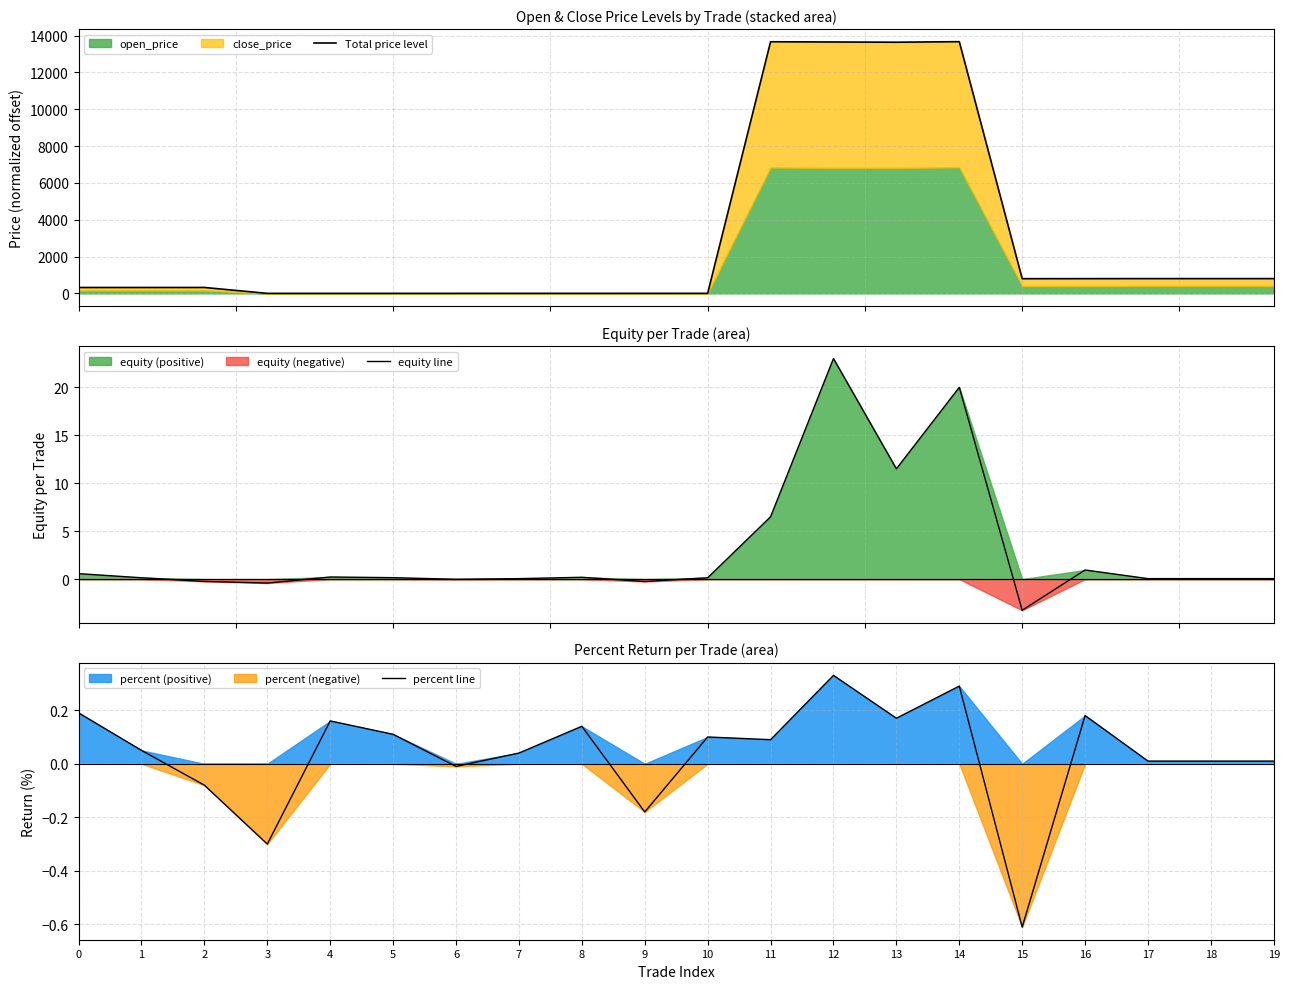

True or false: Total price level has more than 2 interior local peaks.

True